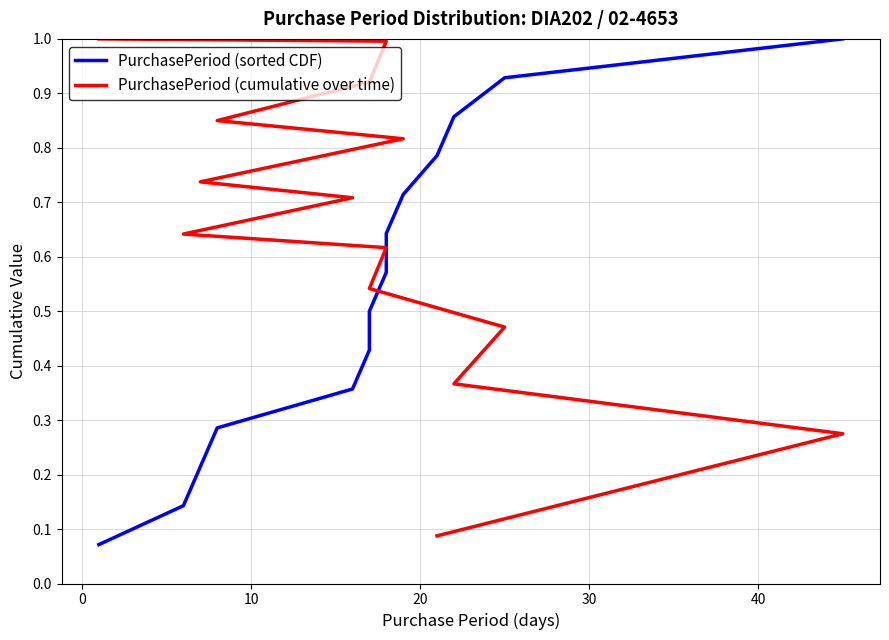

True or false: PurchasePeriod (sorted CDF) has more than 0 interior local peaks.

False